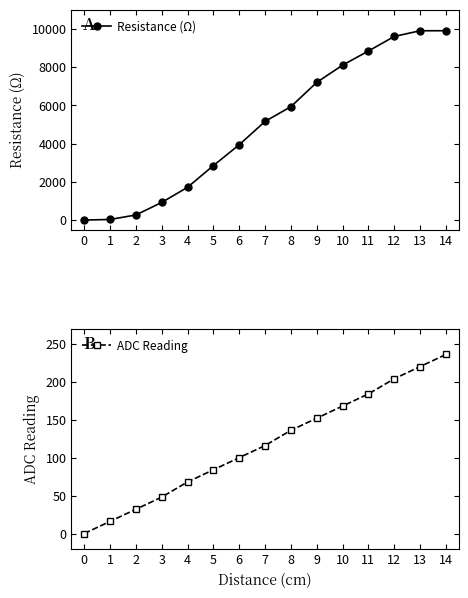

List the series in order of their overall mean, highest first.

Resistance (Ω), ADC Reading